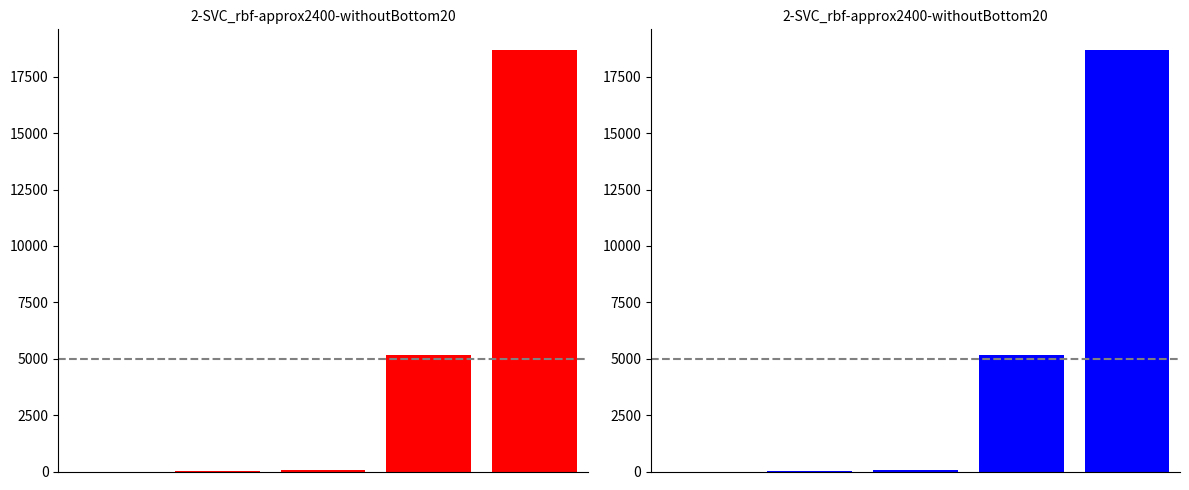

Where is the data nearest to the value 9335?

3